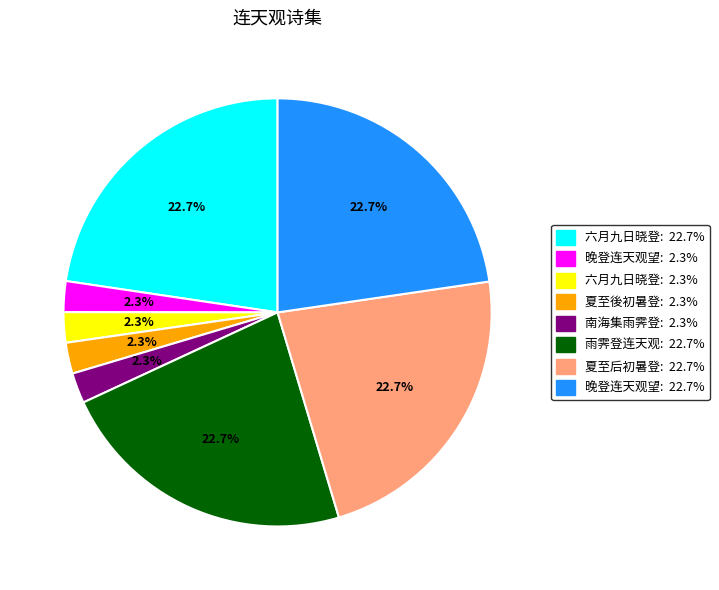

Does any single category account for the majority?

No